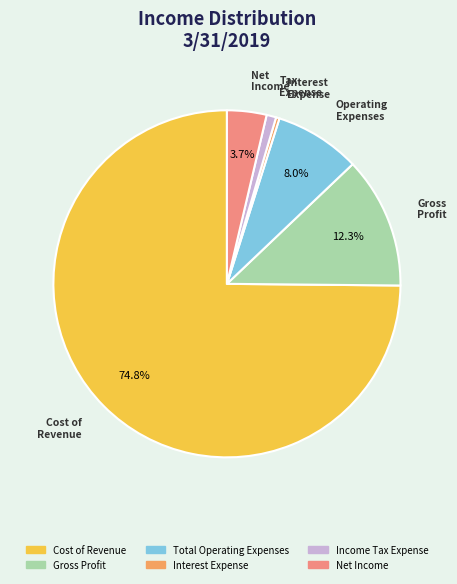

Which has a higher value, Gross Profit or Interest Expense?

Gross Profit